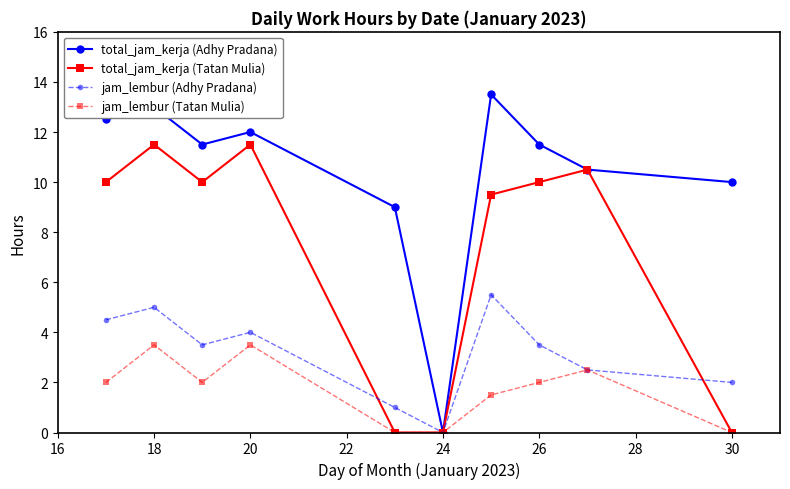

What is the value of the total_jam_kerja (Adhy Pradana) point at the 2nd from the left?

13.0